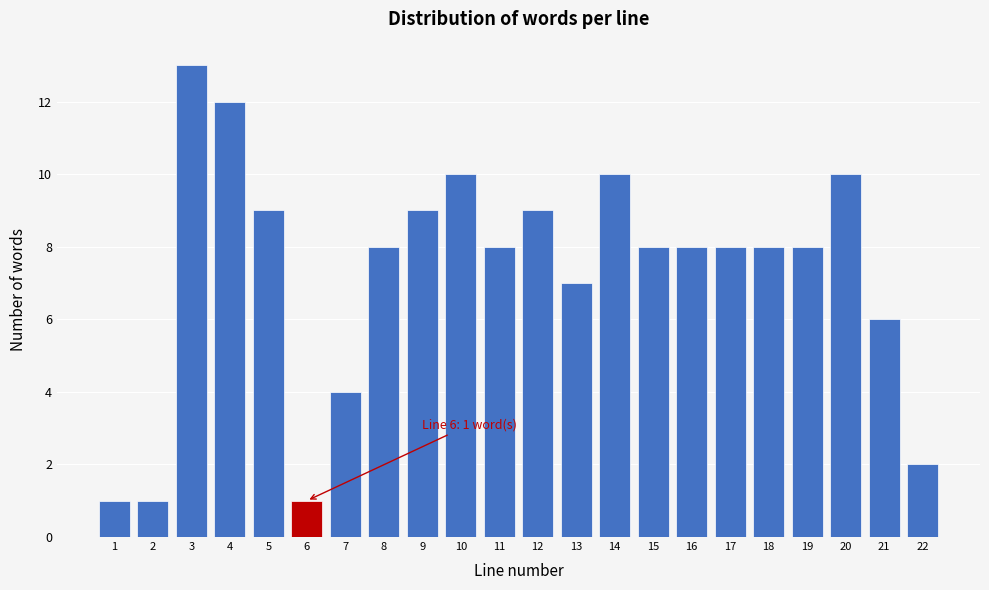

Reading left to right, list all the values displayed in this chart.

1	1	13	12	9	1	4	8	9	10	8	9	7	10	8	8	8	8	8	10	6	2